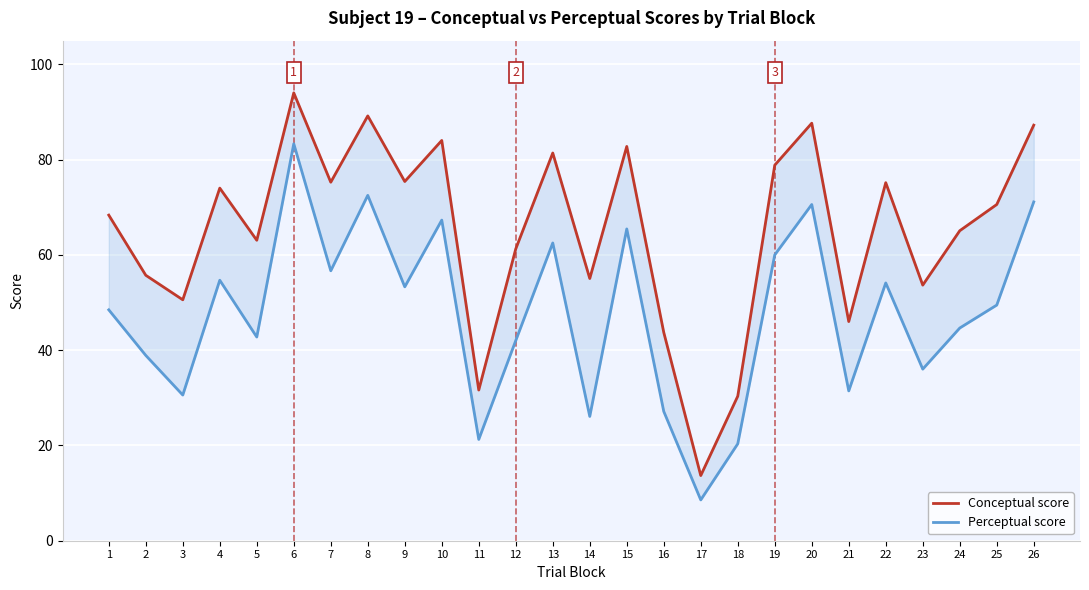

The Perceptual score series shows 13.5 at 5. True or false?

False